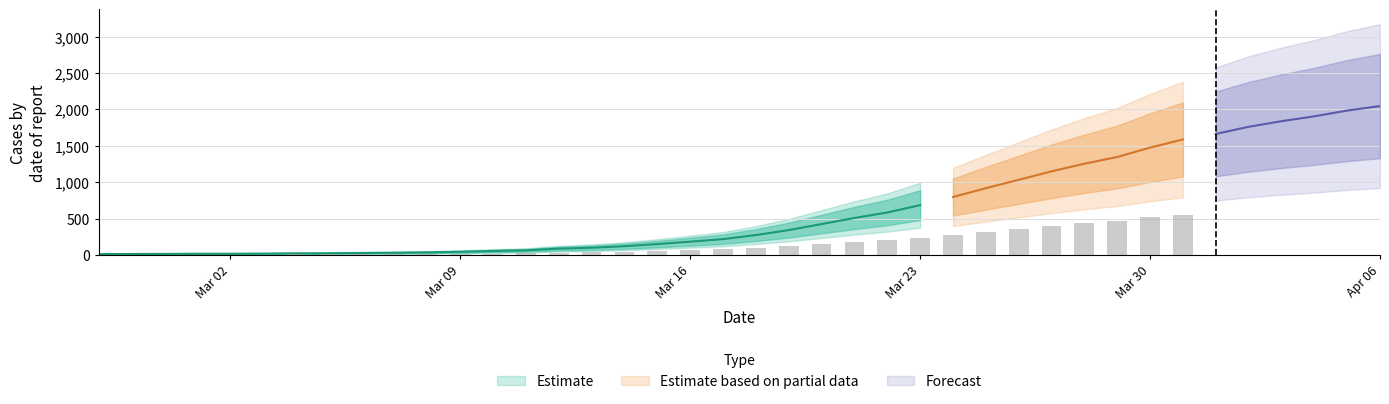

What is the label of the 13th bar from the left?

2020-03-10